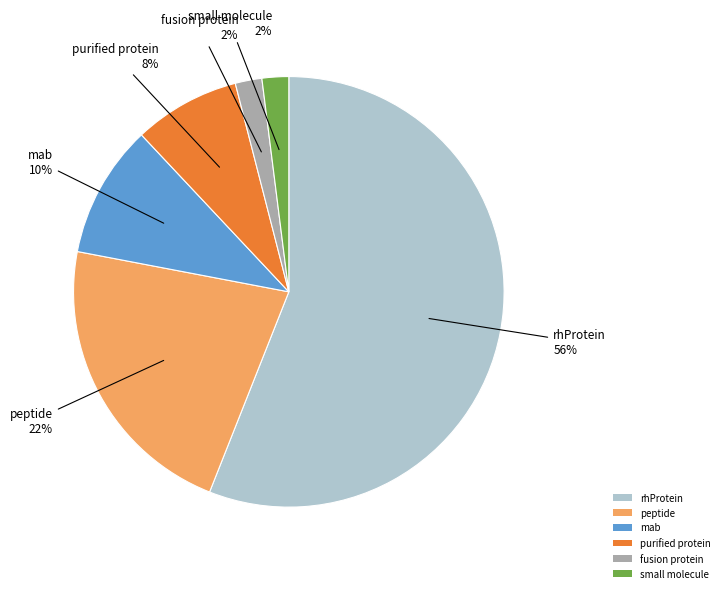

To the nearest percent, what is the difference between the largest and smallest slice percentages?

54%